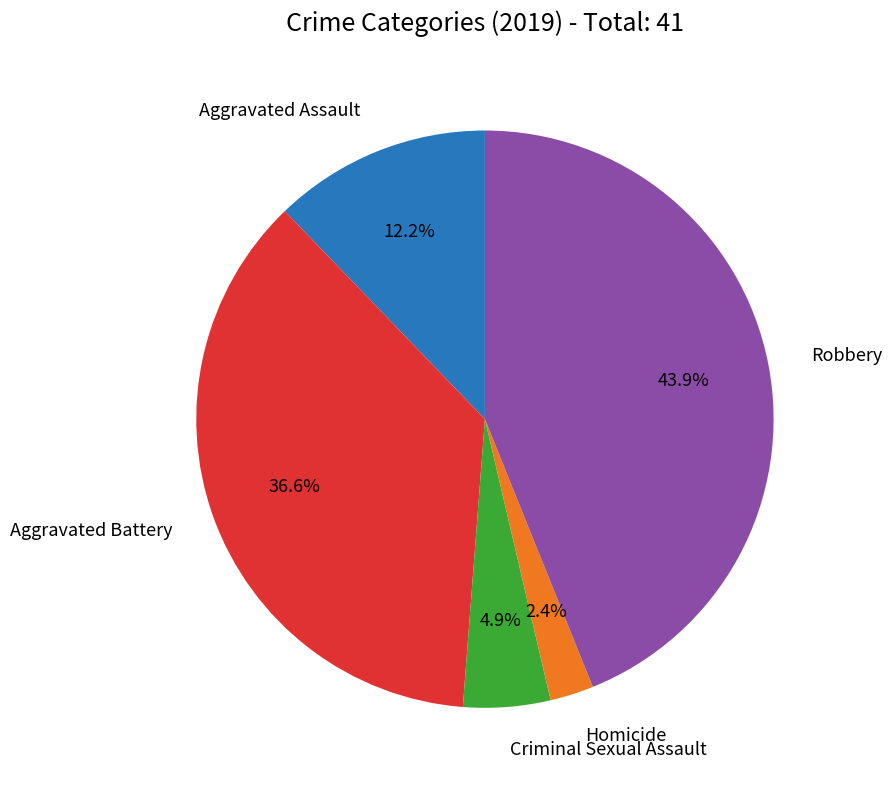

Does any single category account for the majority?

No